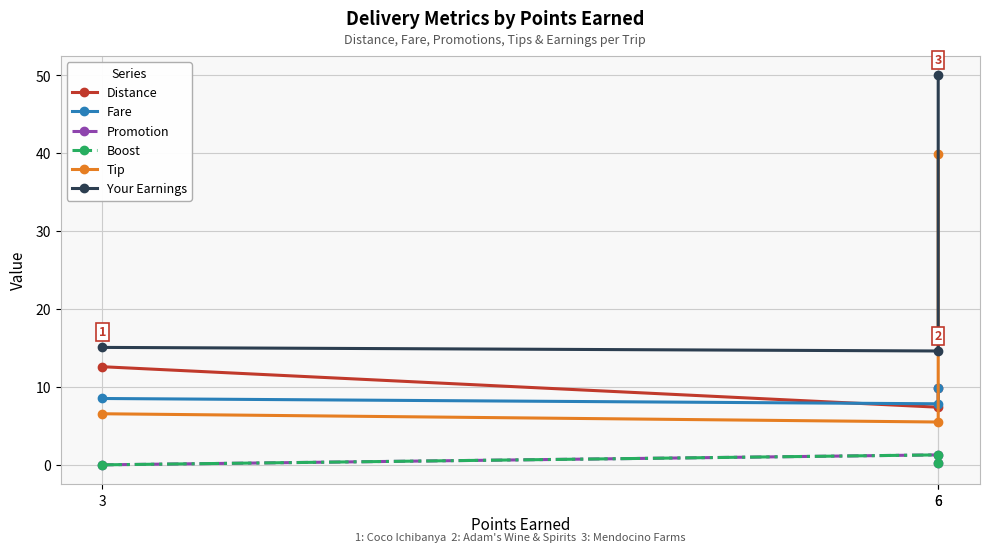

Which category has the lowest value across all series?

3